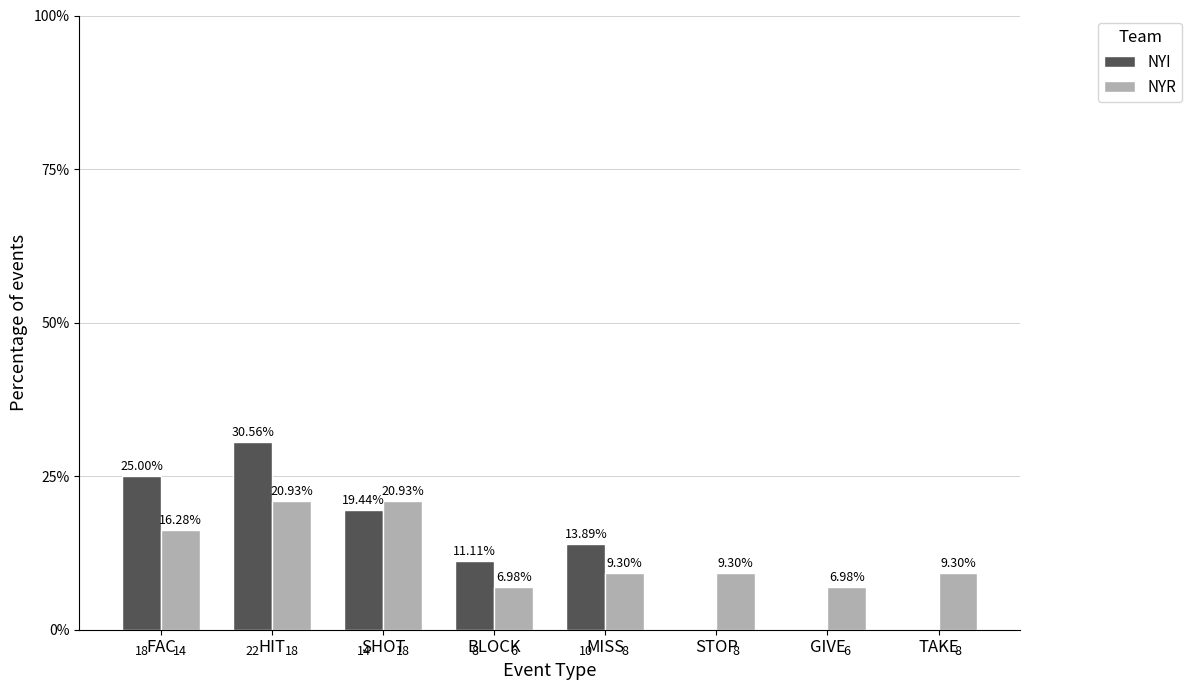

At which category does the chart reach its peak across all series?

HIT